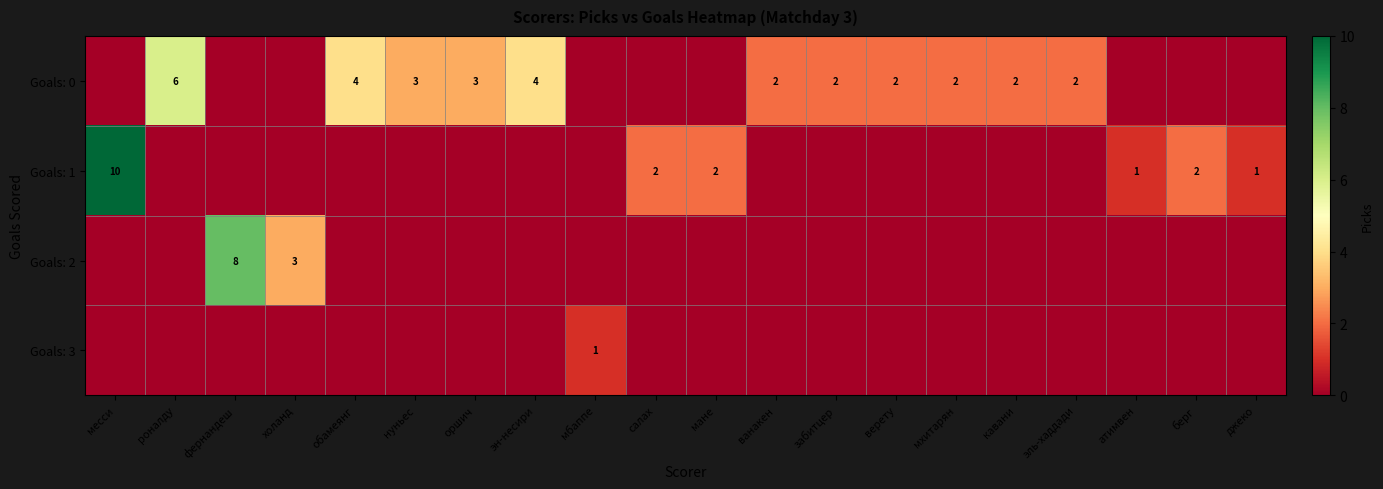

Rank the categories by row_2 value from highest to lowest.

фернандеш, холанд, месси, роналду, обамеянг, нуньес, оршич, эн-несири, мбаппе, салах, мане, ванакен, забитцер, верету, мхитарян, кавани, эль-хаддади, атимвен, берг, джеко